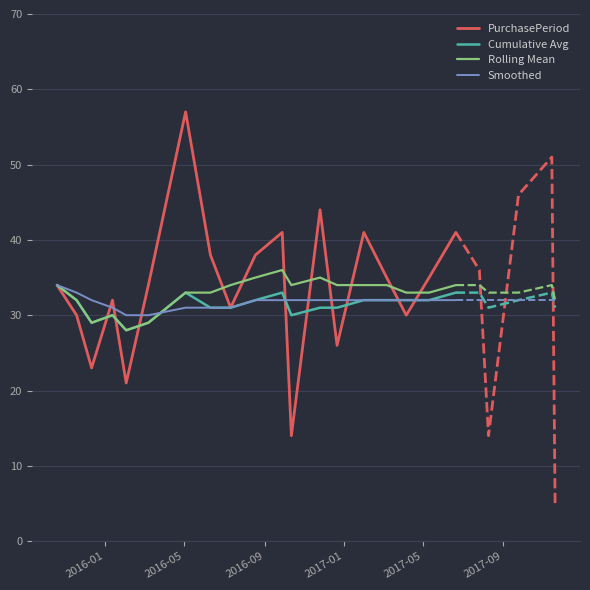

What are all the series names shown in the legend?

PurchasePeriod, Cumulative Avg, Rolling Mean, Smoothed